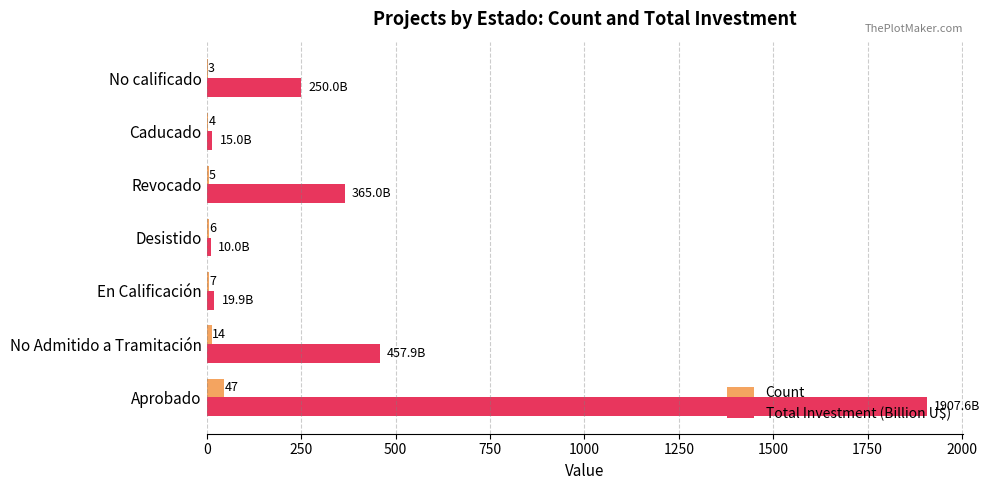

What is the sum of the Count values at No calificado and Aprobado?

50.0